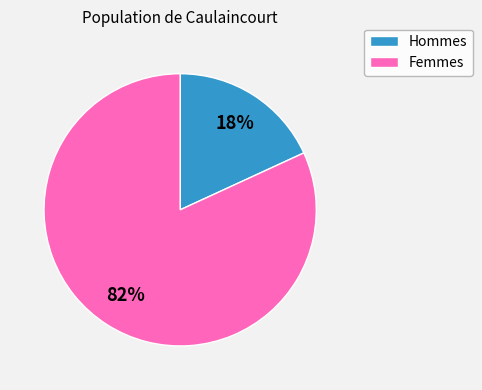

How many segments does this pie chart have?

2